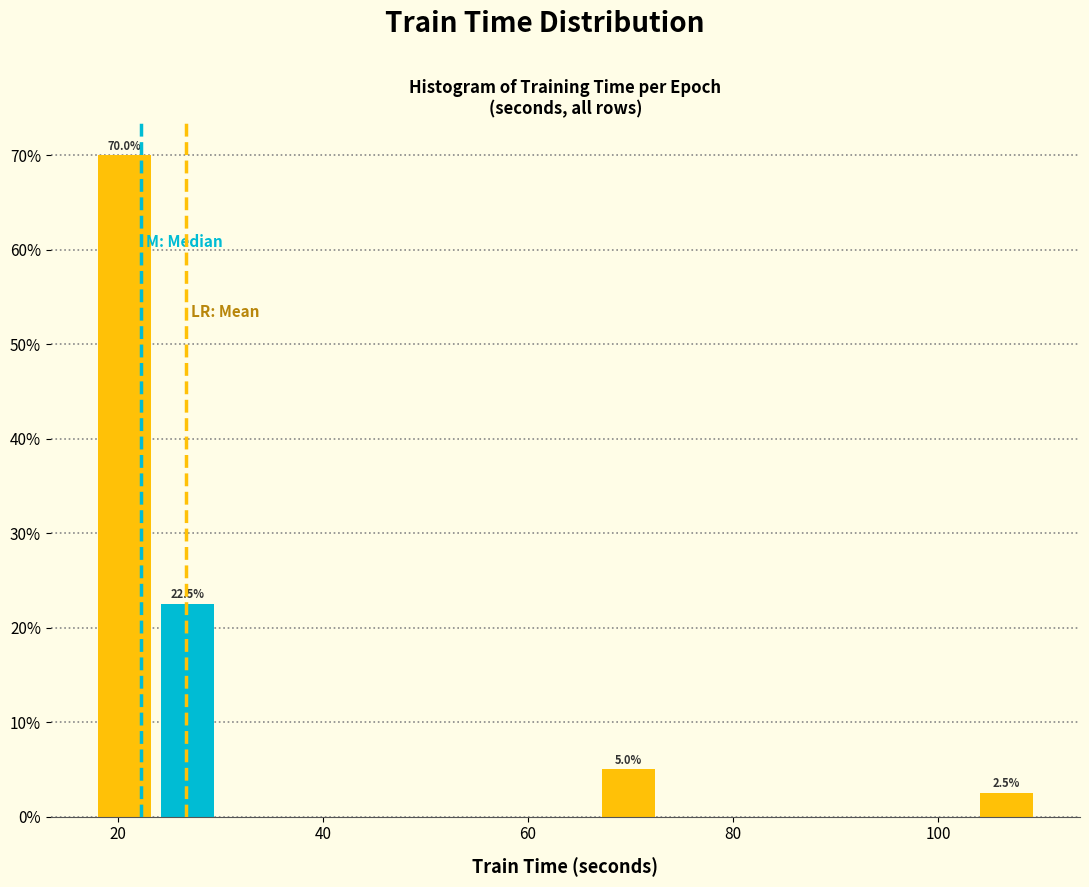

Read against the x-axis, roughly where is the centre of the tallest bar?

20